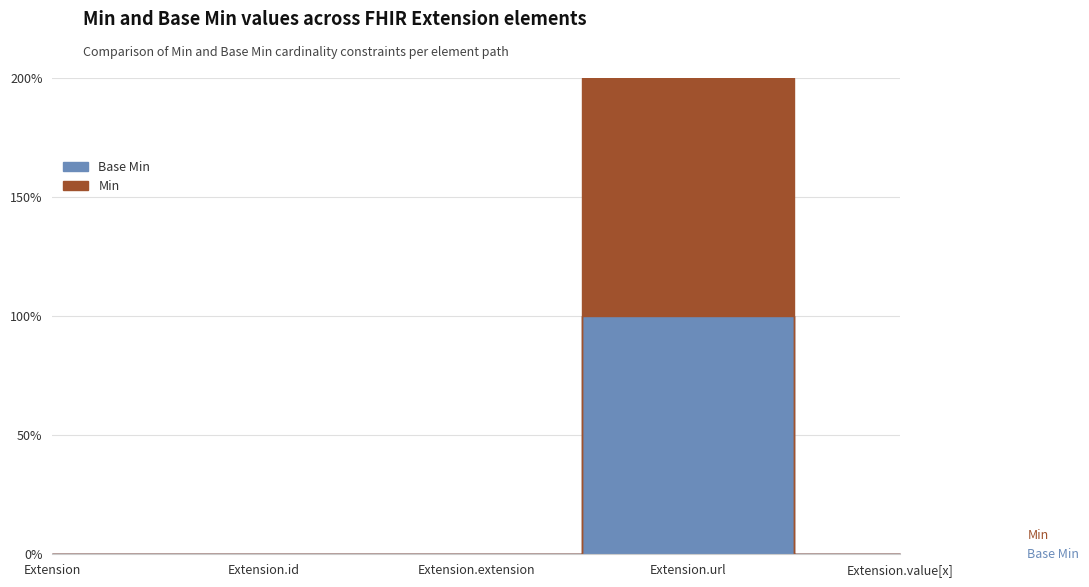

Does the chart display data point markers on the line(s)?

No